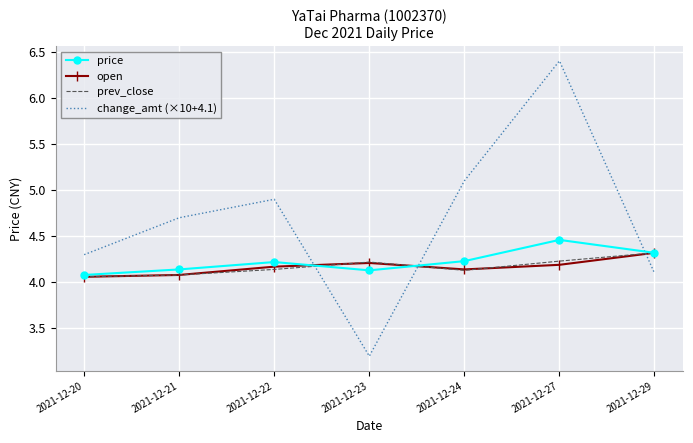

Count the open values in the range 4 to 5.

7